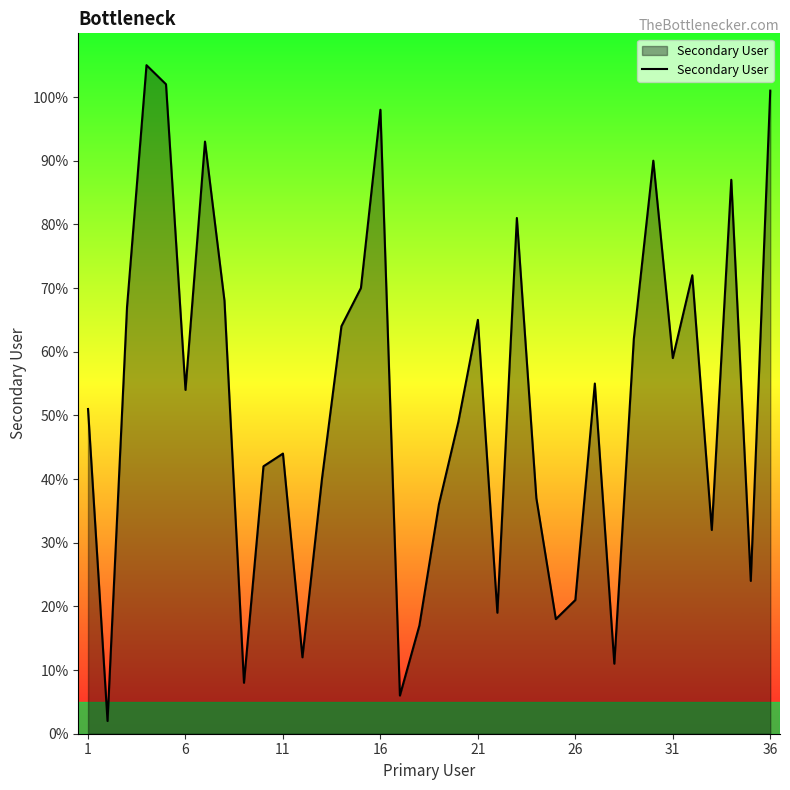

What is the maximum value shown in the chart?

105